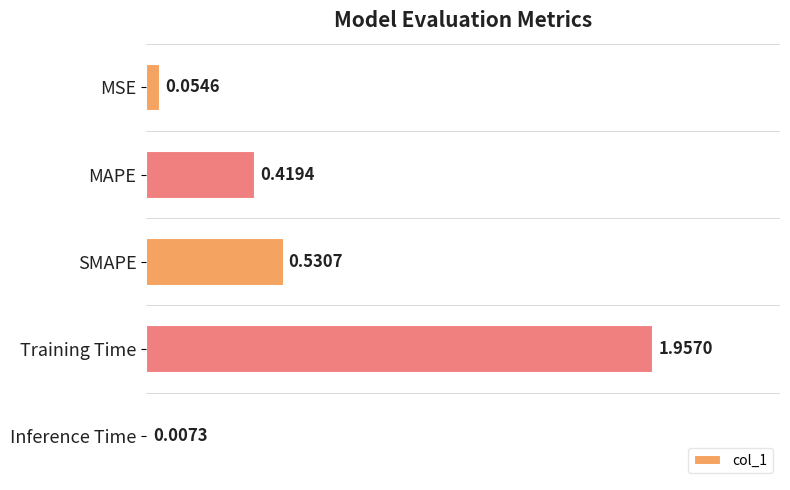

What is the change in value from MSE to MAPE?

+0.4